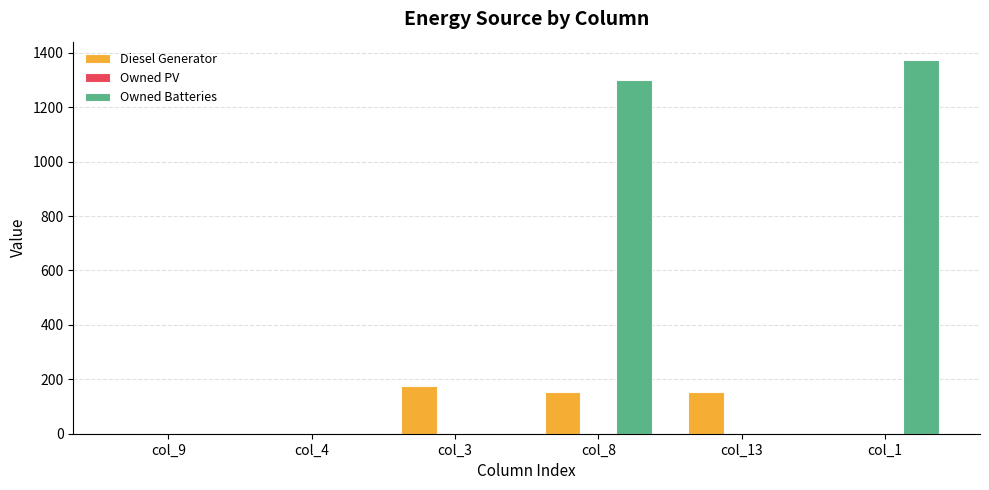

What is the total value across all series at col_13?

152